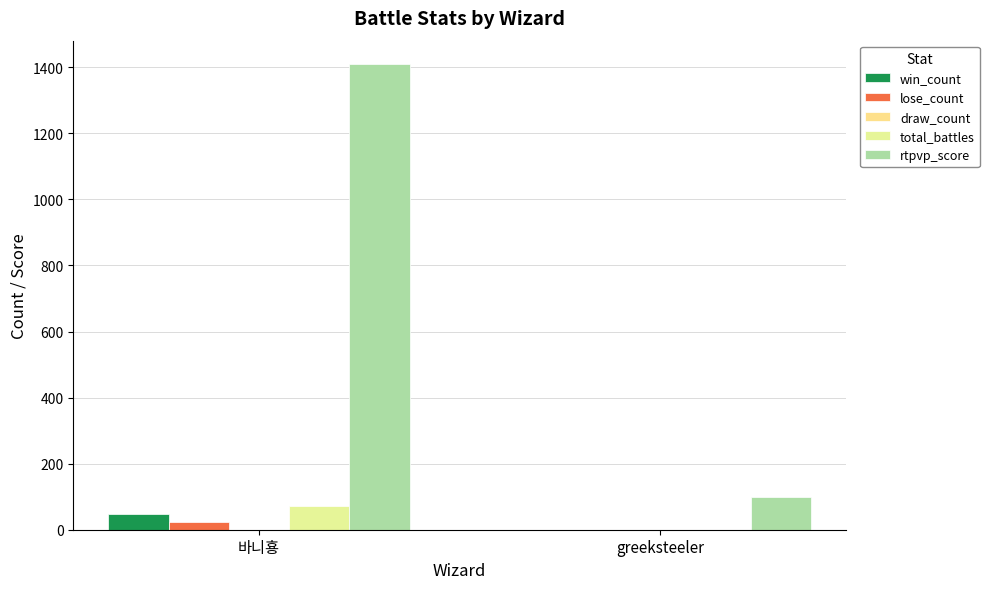

Does the chart contain stacked bars?

No